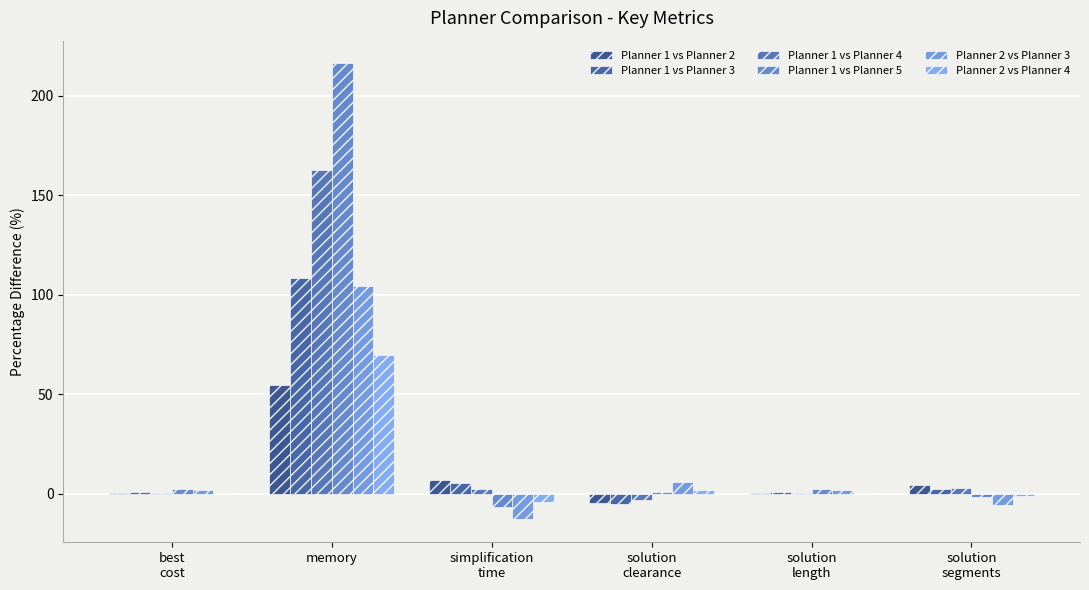

How many values in the Planner 1 vs Planner 4 series exceed 2?

3